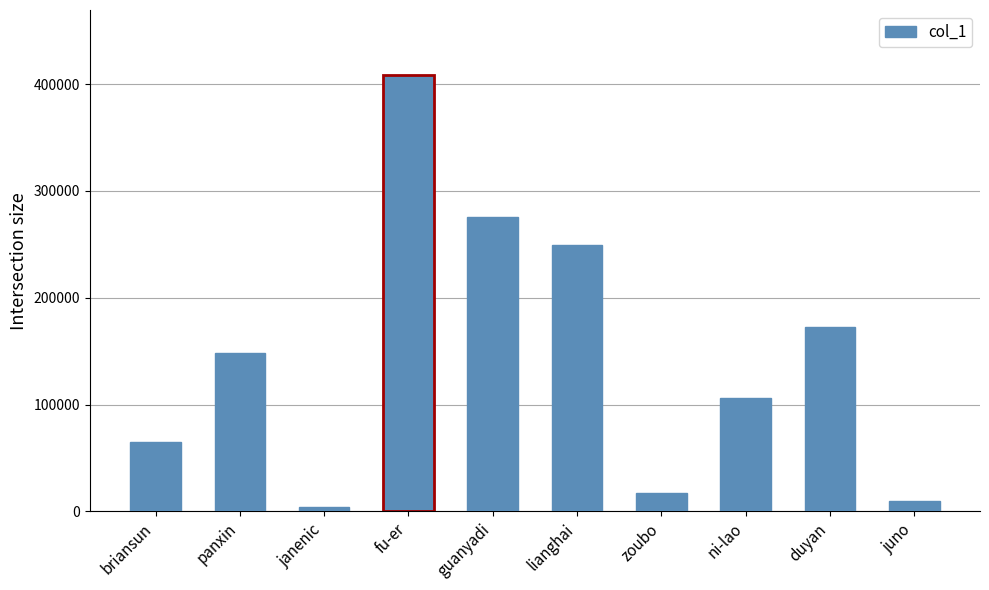

The value at lianghai is 249323. True or false?

True